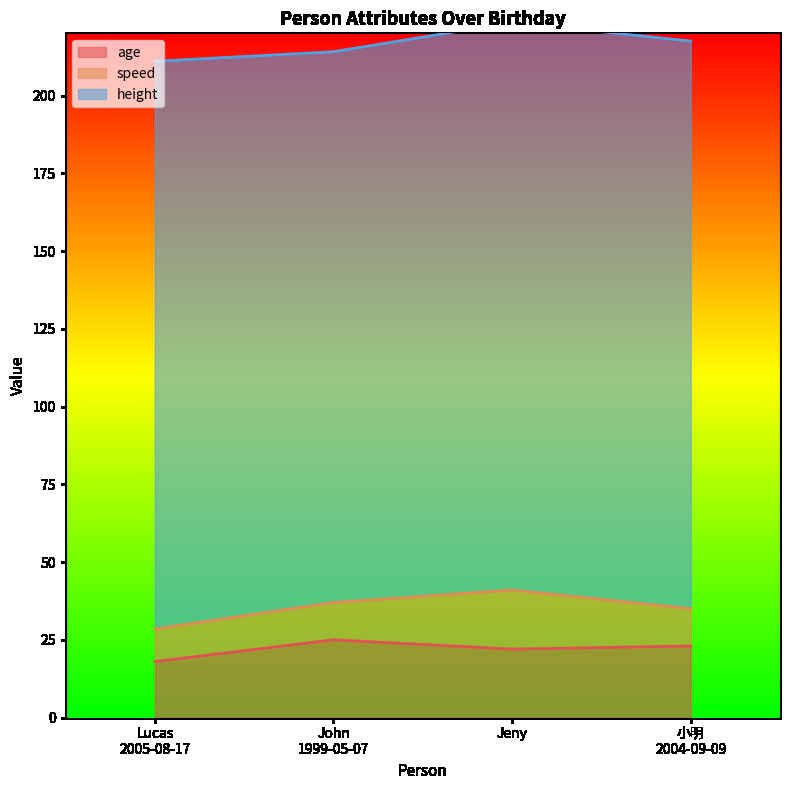

What is the value of the age point at the 3rd from the left?

22.0